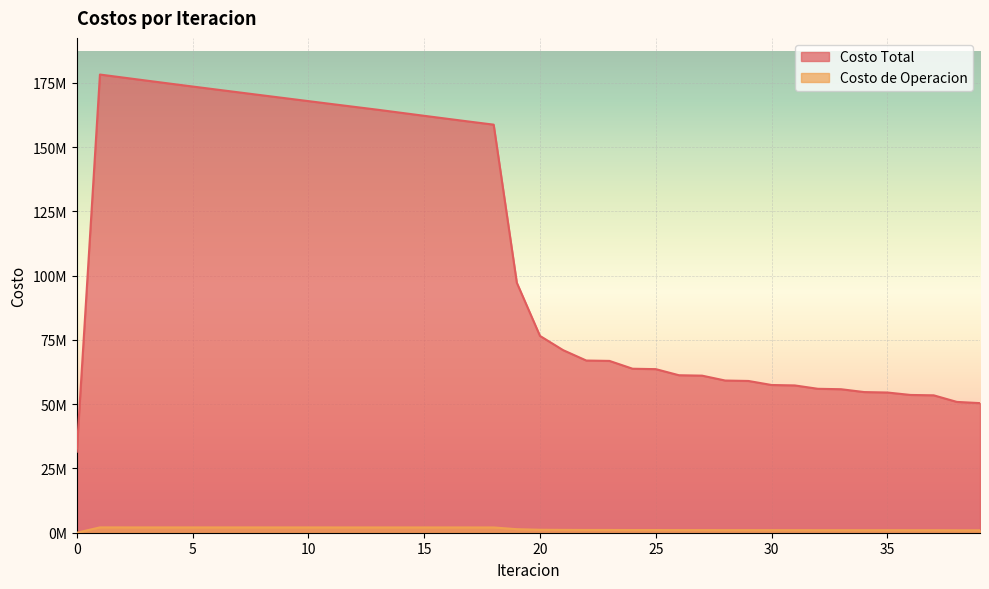

At 39, list the series in order from smallest to largest.

Costo de Operacion, Costo Total